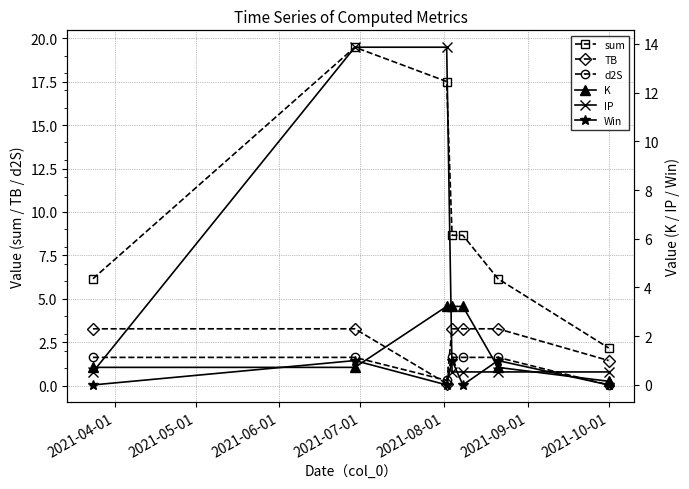

What is the value of the d2S point at the 2nd from the left?

1.6